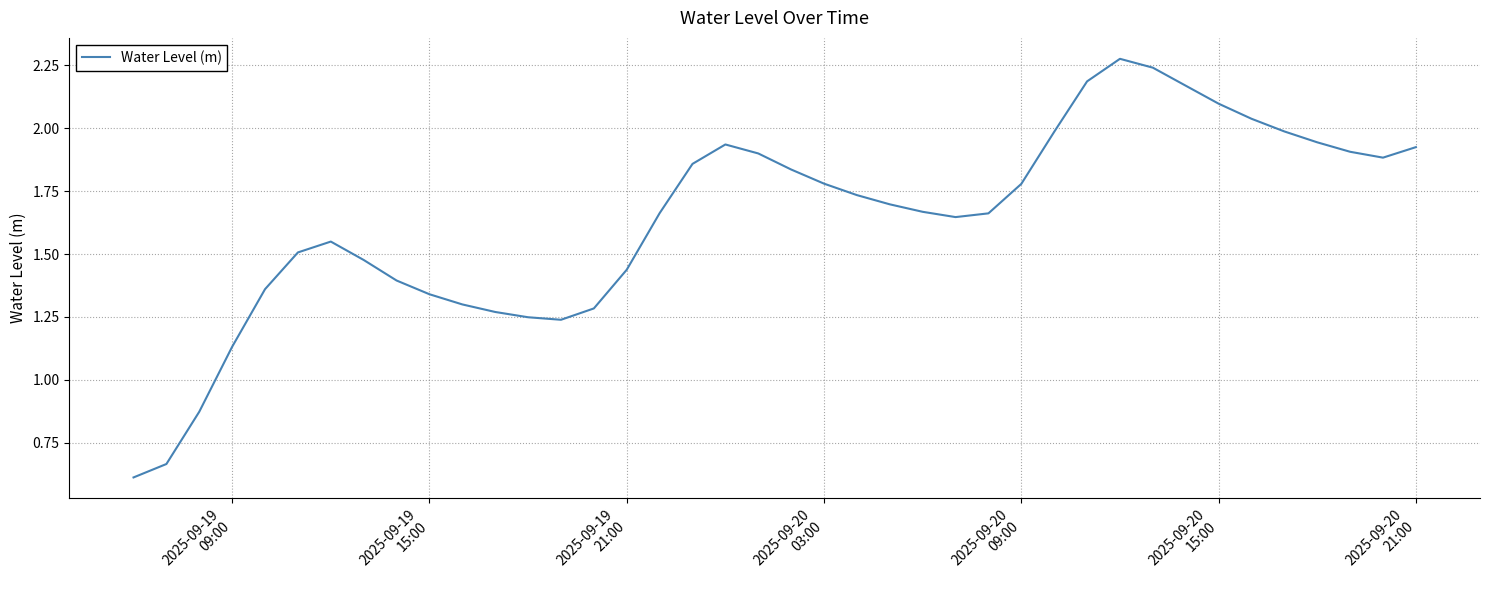

Does the chart have visible grid lines?

Yes